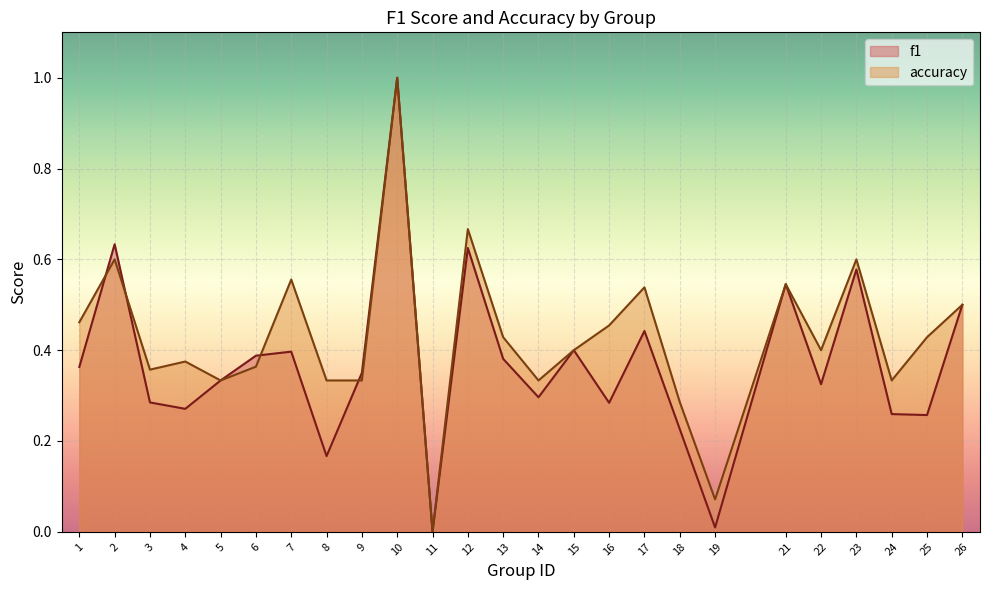

Is the value of accuracy at 8 greater than the value of f1 at 8?

Yes